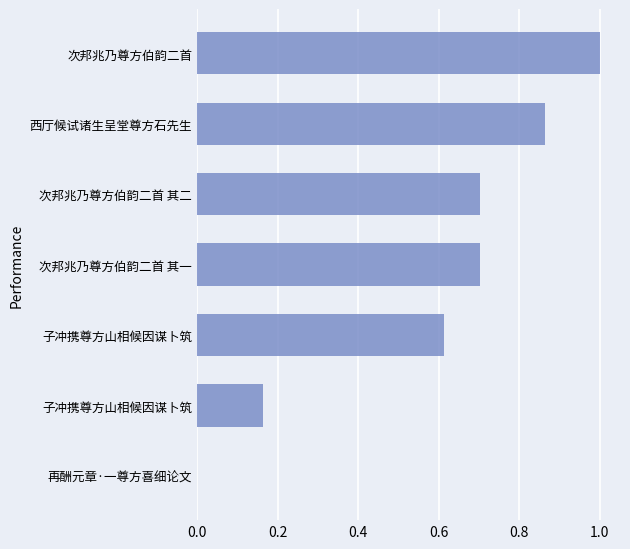

Count the number of data series in this chart.

1